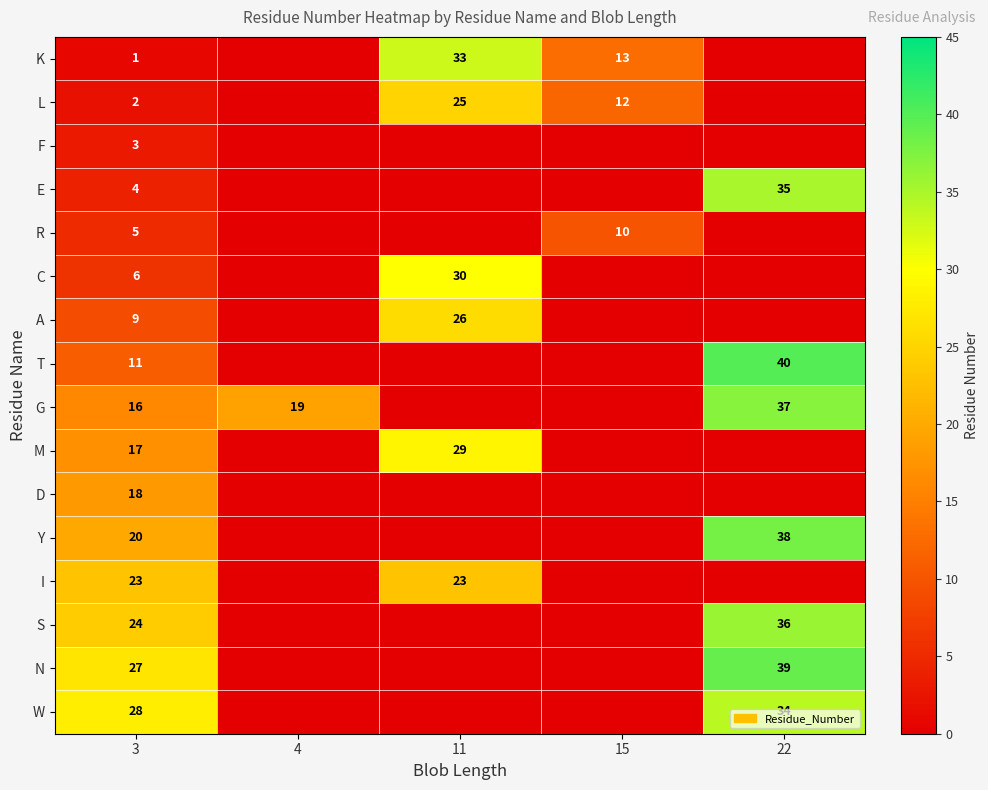

The G series shows 37 at 22. True or false?

True